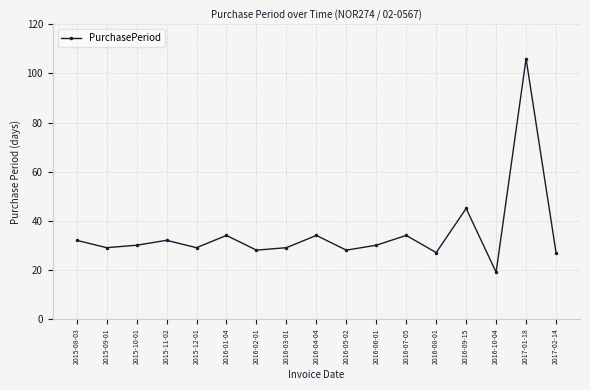

What is the value of the 2nd point from the left?

29